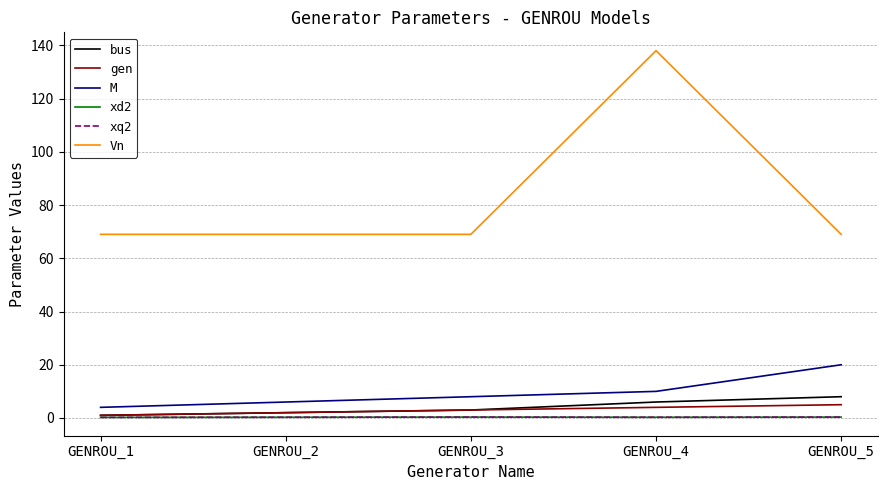

What is the difference between the maximum and minimum values in the xd2 series?

0.1